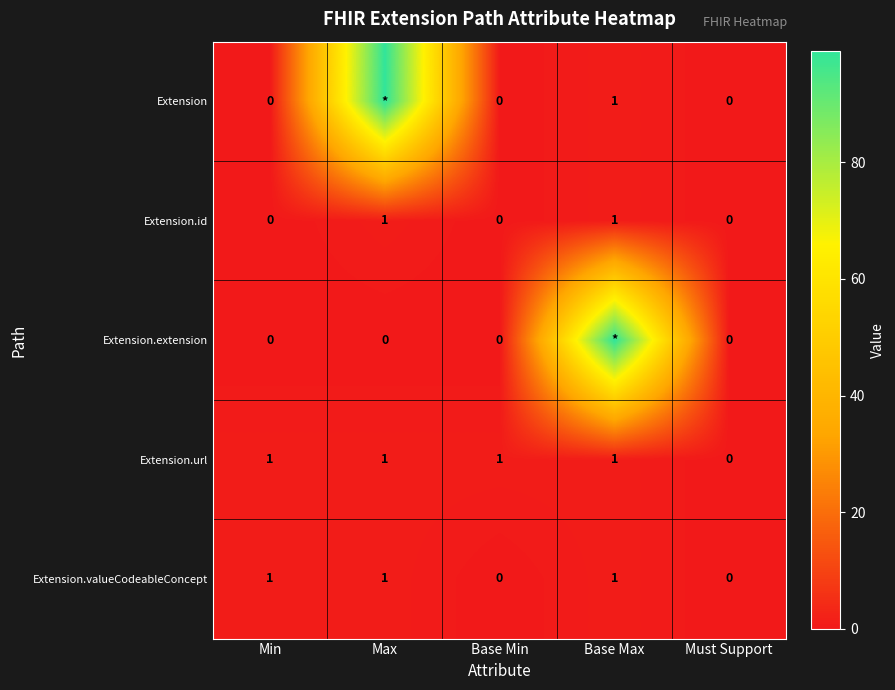

What is the difference between the highest and lowest values at Max?

99